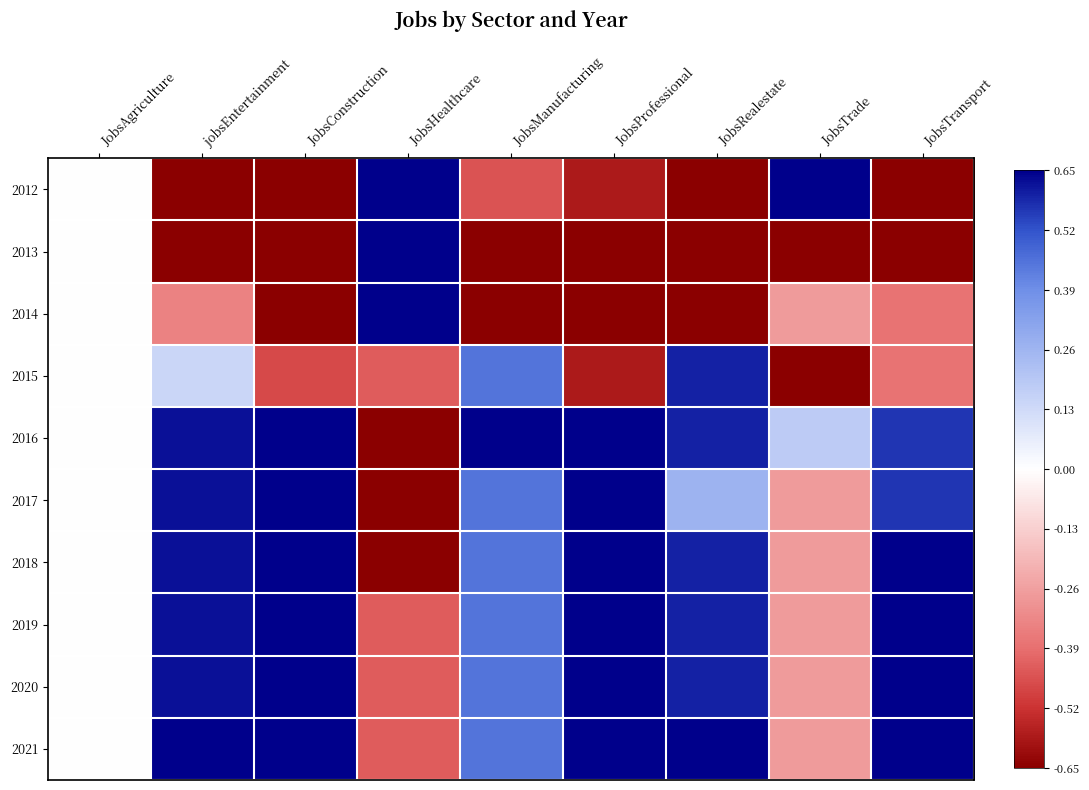

What is the spread (max minus min) of values at jobsEntertainment?

2.9